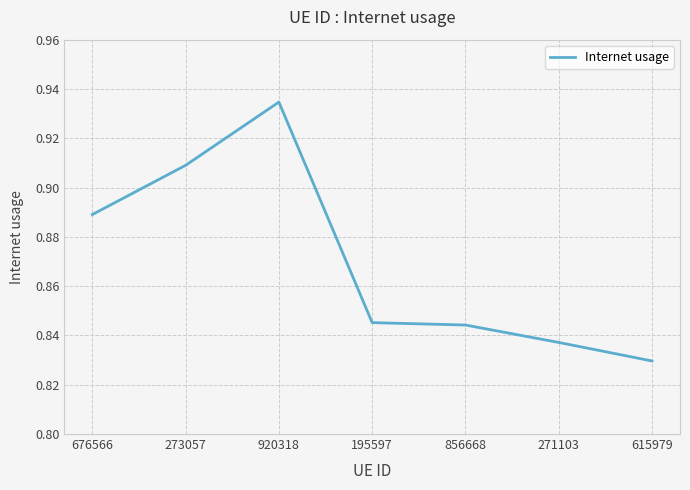

What is the change in value from 676566 to 615979?

-0.1